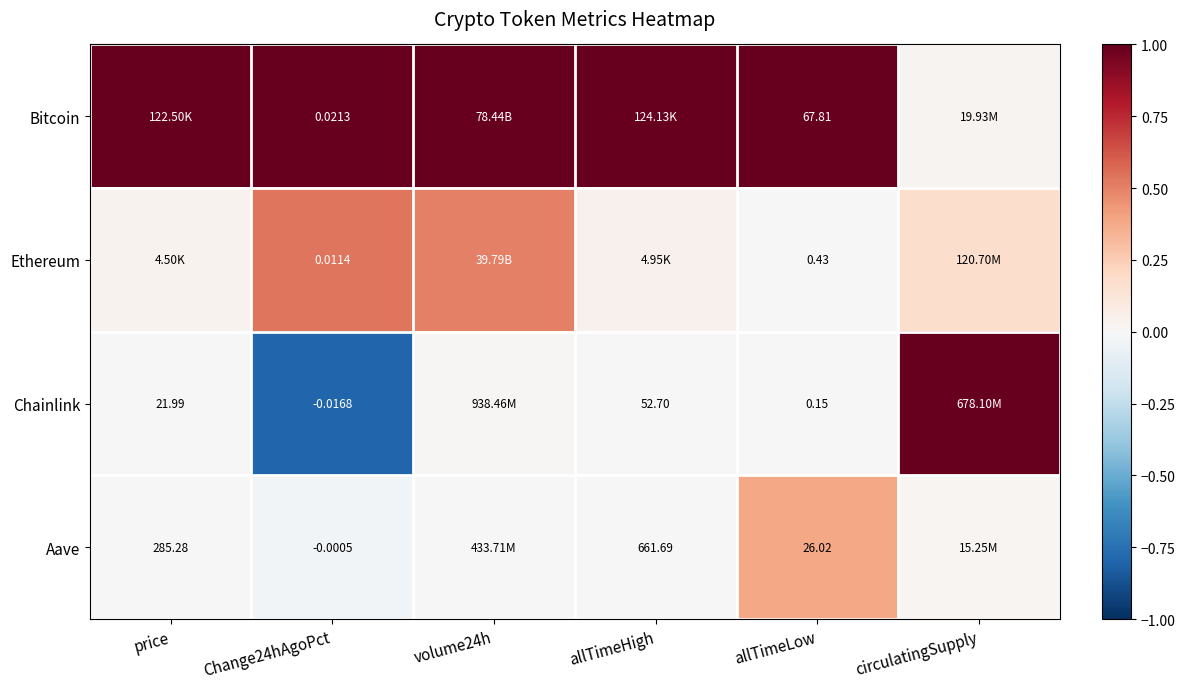

Rank the series at allTimeLow from highest to lowest value.

Bitcoin, Aave, Ethereum, Chainlink